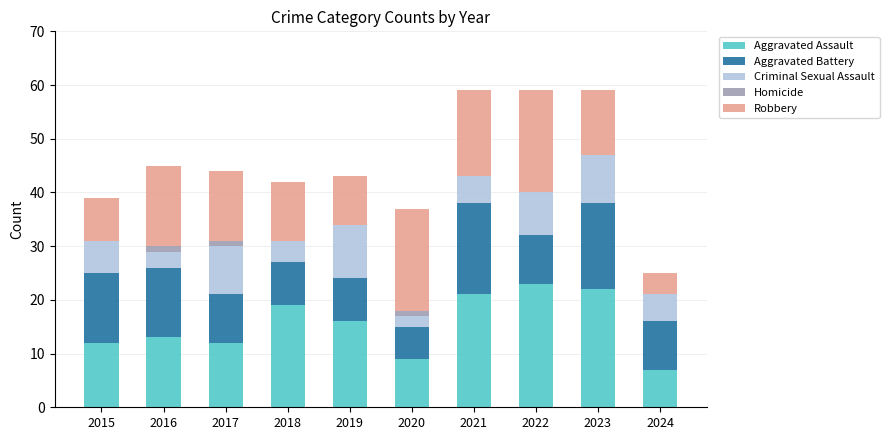

What is the maximum value for Aggravated Assault?

23